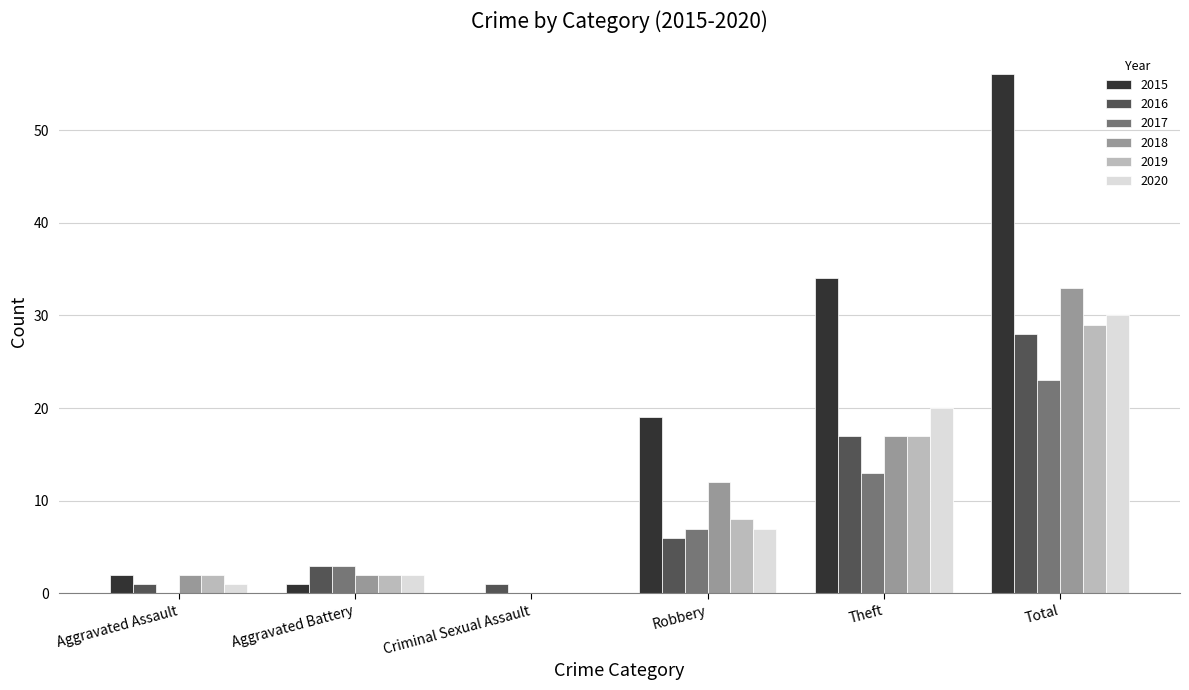

Between Robbery and Theft, which series saw the biggest shift?

2015